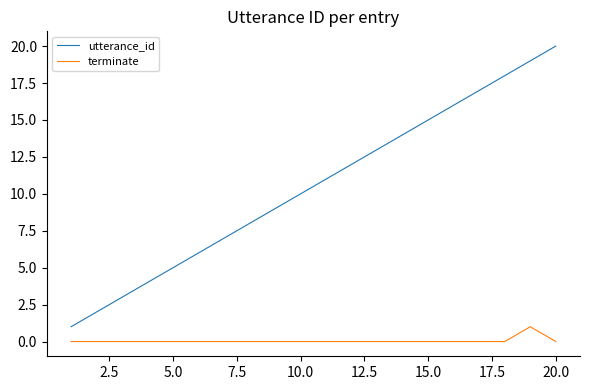

Reading right to left, extract all data points from this chart.

utterance_id: 20	19	18	17	16	15	14	13	12	11	10	9	8	7	6	5	4	3	2	1
terminate: 0	1	0	0	0	0	0	0	0	0	0	0	0	0	0	0	0	0	0	0